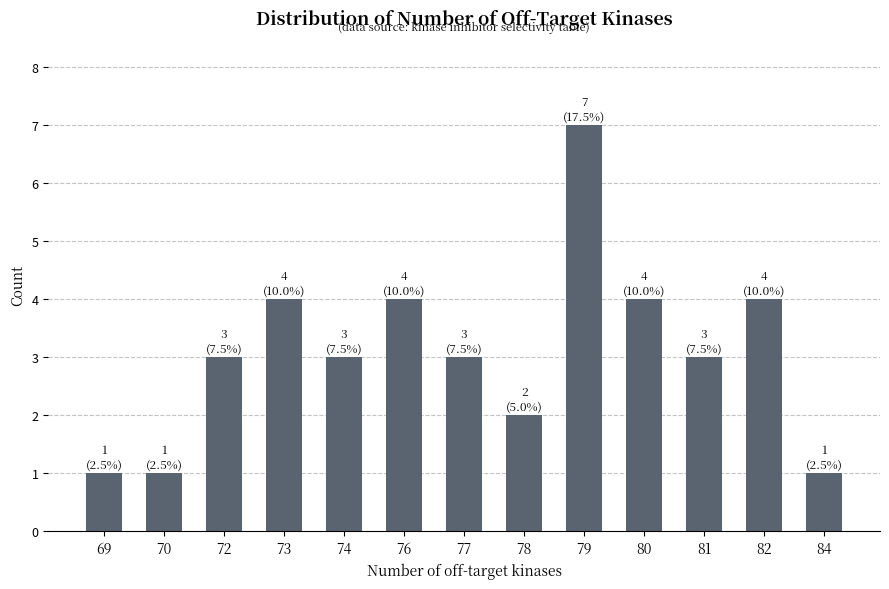

How many bars are there in total?

13